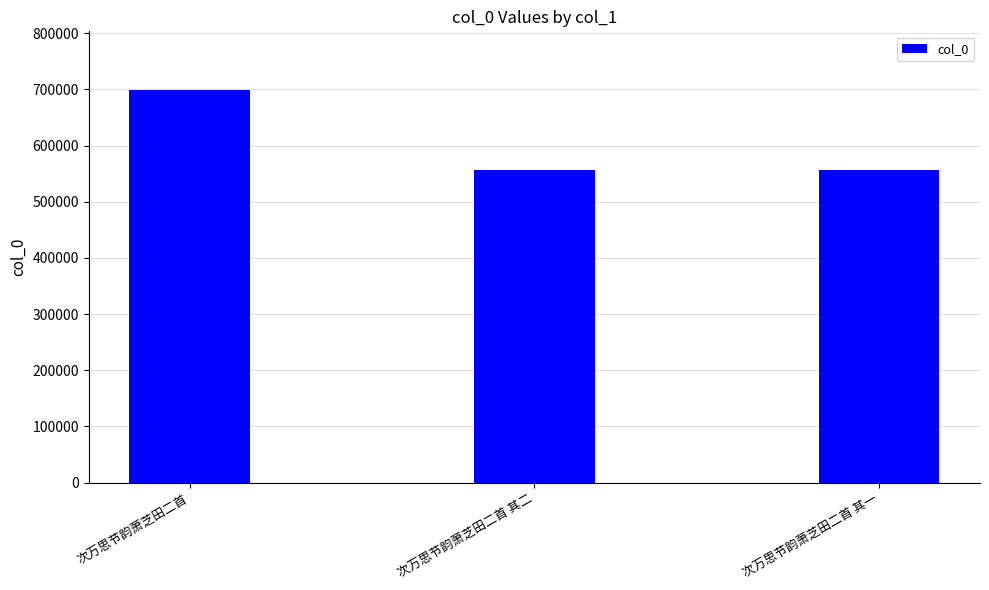

Read the value at 次万思节韵萧芝田二首 其一.

556321